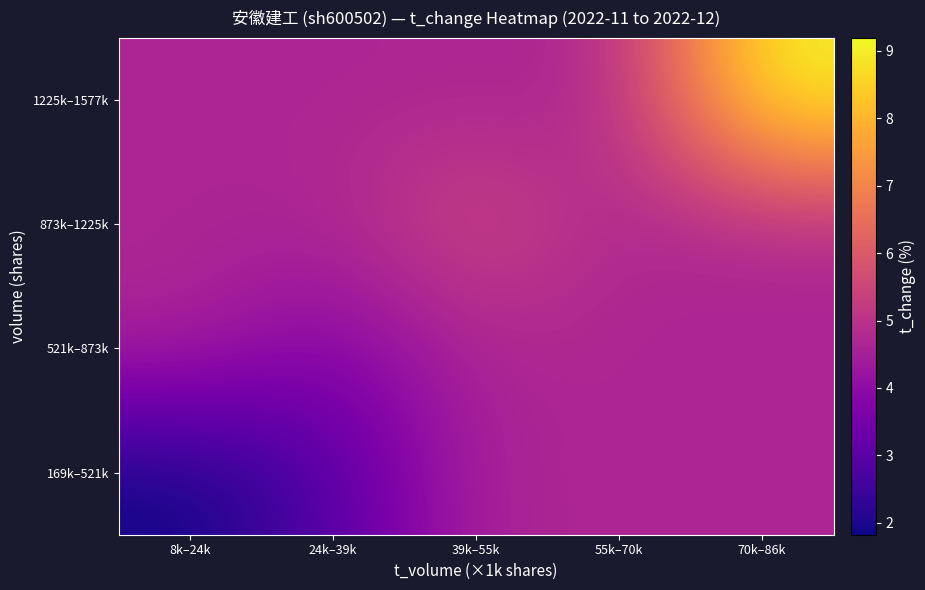

Reading right to left, transcribe all the data shown in this chart.

169k–521k: 70k–86k=4.7	55k–70k=4.7	39k–55k=4.7	24k–39k=2.9	8k–24k=1.8
521k–873k: 70k–86k=4.7	55k–70k=4.7	39k–55k=4.7	24k–39k=3.7	8k–24k=4.7
873k–1225k: 70k–86k=4.7	55k–70k=4.7	39k–55k=5.7	24k–39k=4.7	8k–24k=4.7
1225k–1577k: 70k–86k=9.2	55k–70k=4.7	39k–55k=4.7	24k–39k=4.7	8k–24k=4.7